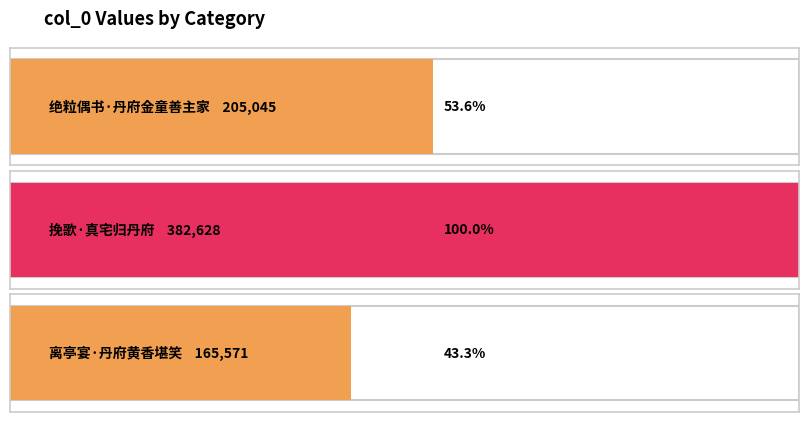

Which has a higher value, 绝粒偶书·丹府金童善主家 or 离亭宴·丹府黄香堪笑?

绝粒偶书·丹府金童善主家